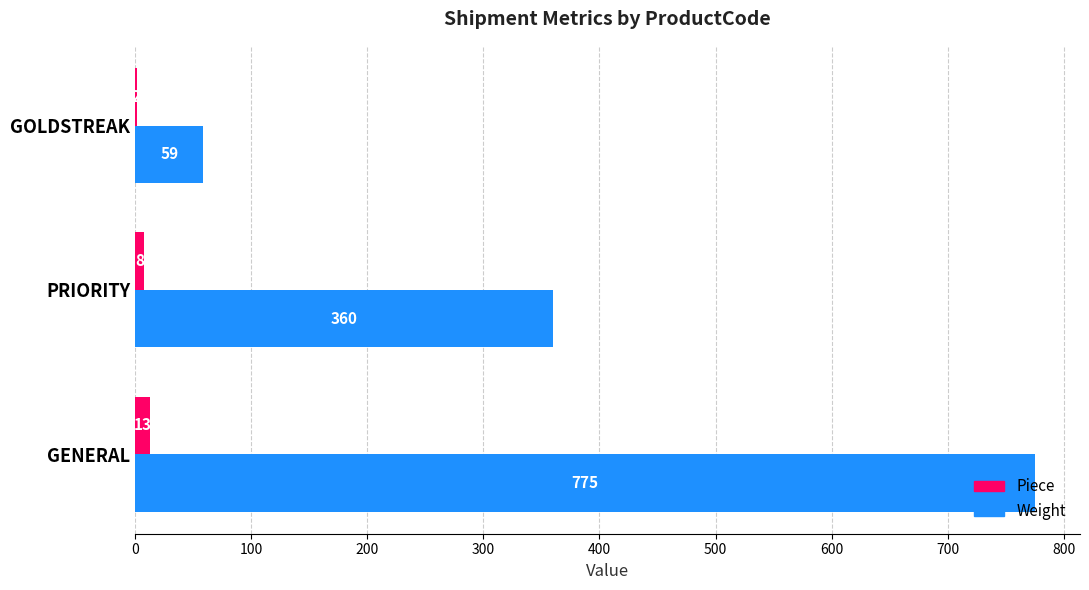

Between GENERAL and GOLDSTREAK, which series saw the biggest shift?

Weight